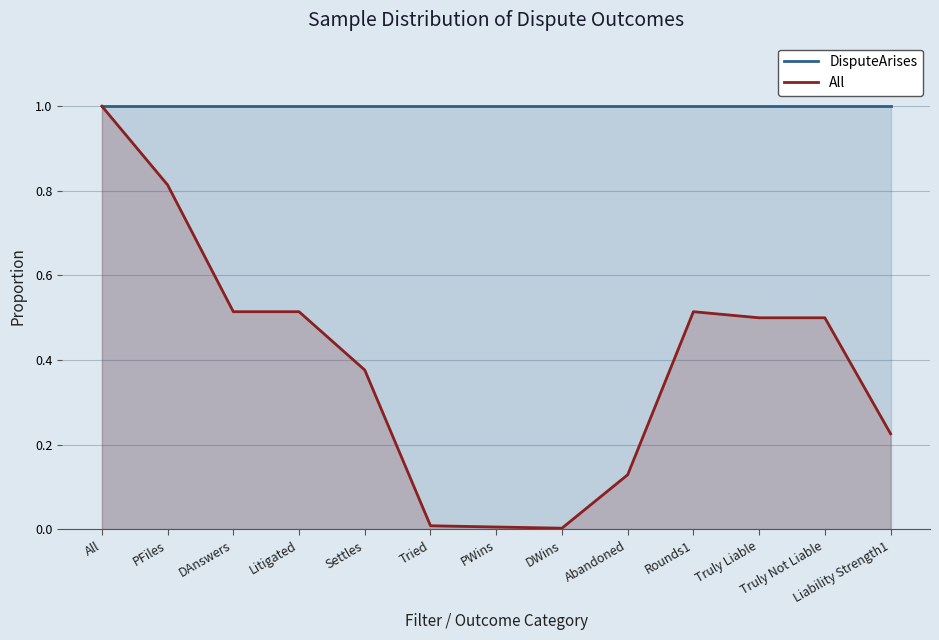

Reading right to left, list all the values displayed in this chart.

DisputeArises: Liability Strength1=1.0	Truly Not Liable=1.0	Truly Liable=1.0	Rounds1=1.0	Abandoned=1.0	DWins=1.0	PWins=1.0	Tried=1.0	Settles=1.0	Litigated=1.0	DAnswers=1.0	PFiles=1.0	All=1.0
All: Liability Strength1=0.2	Truly Not Liable=0.5	Truly Liable=0.5	Rounds1=0.5	Abandoned=0.1	DWins=0.0	PWins=0.0	Tried=0.0	Settles=0.4	Litigated=0.5	DAnswers=0.5	PFiles=0.8	All=1.0